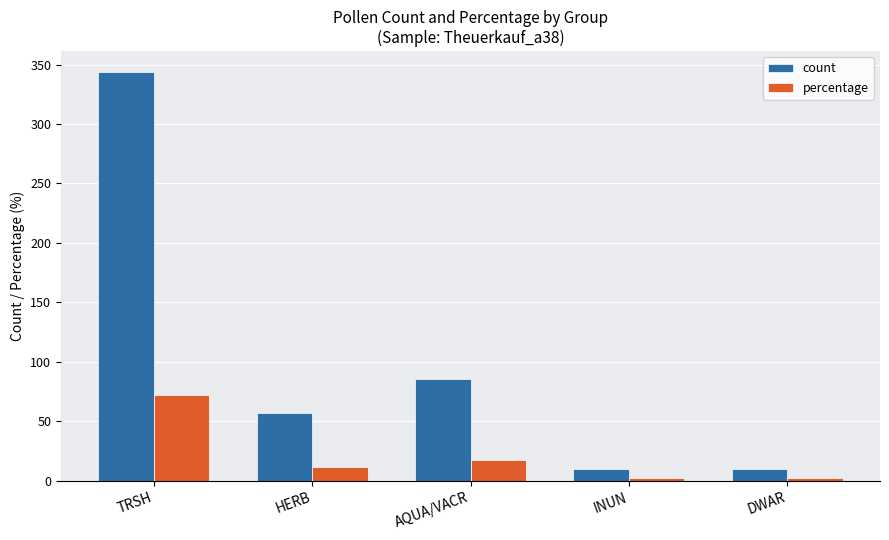

What is the total value across all series at HERB?

68.9